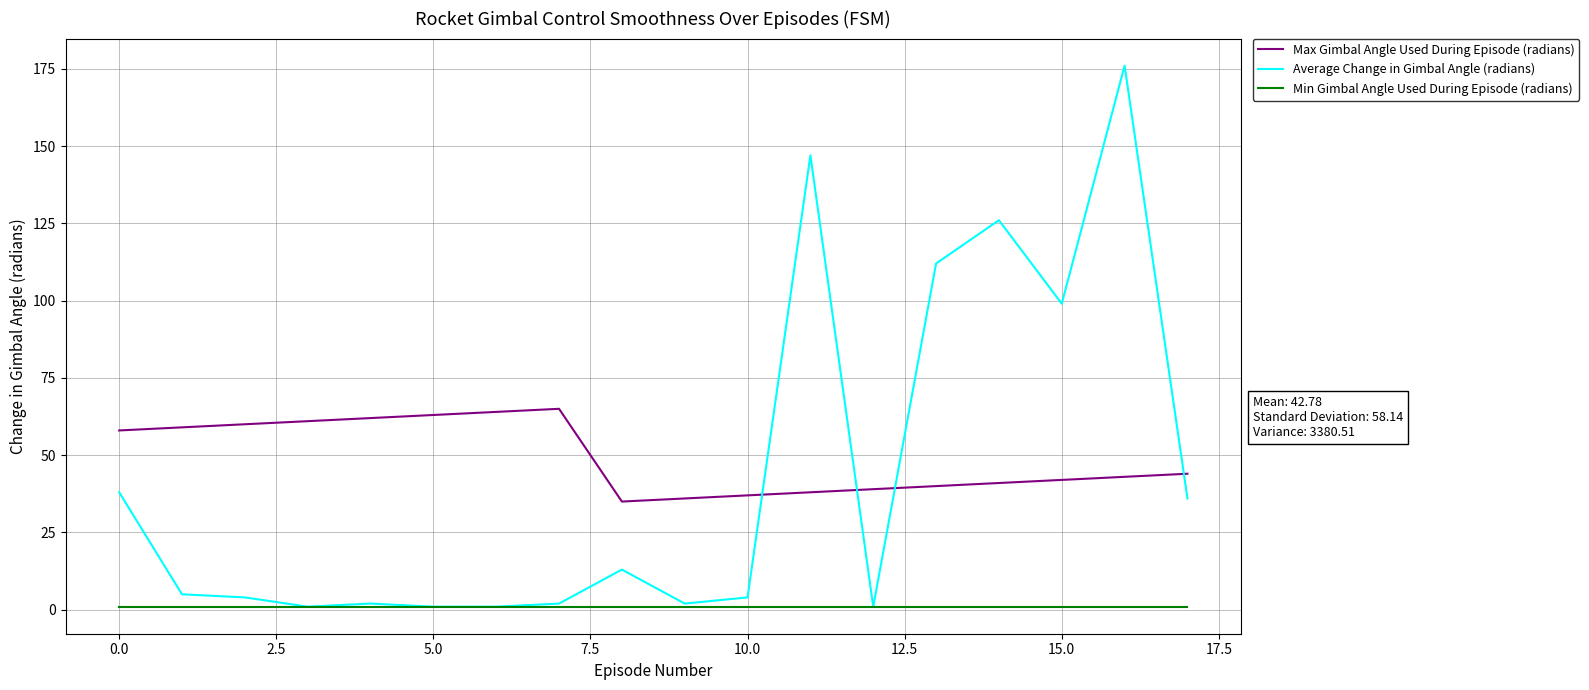

How many lines are shown in the chart?

3